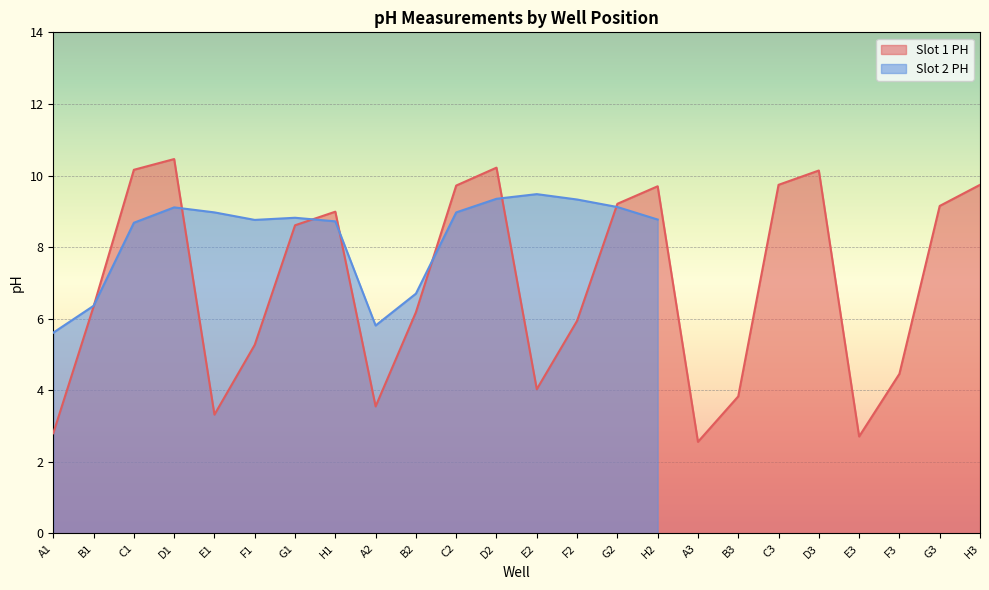

What is the change in value from C1 to F2?

-4.2